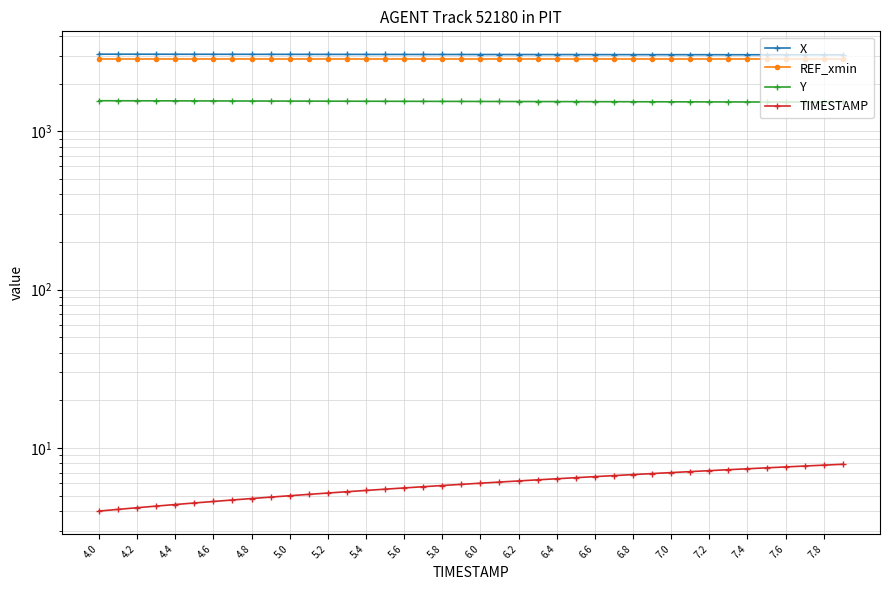

Which series has the largest range (max minus min)?

Y